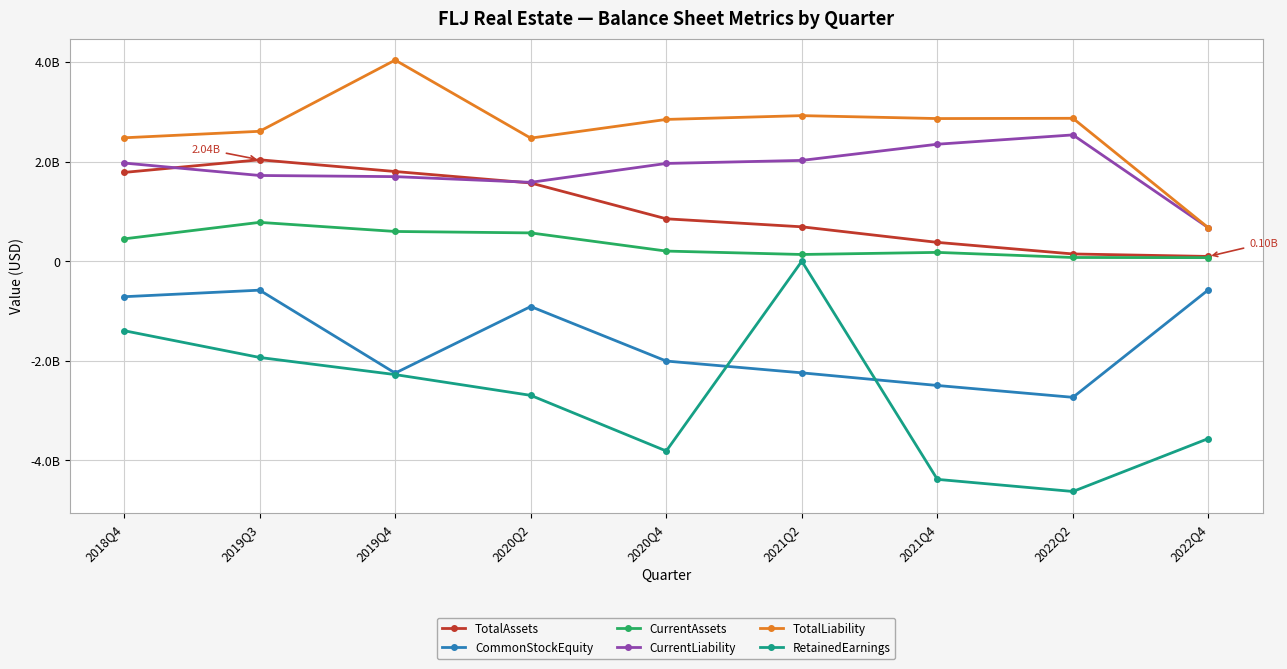

What is the difference between the highest and lowest values at 2019Q4?

6312021000